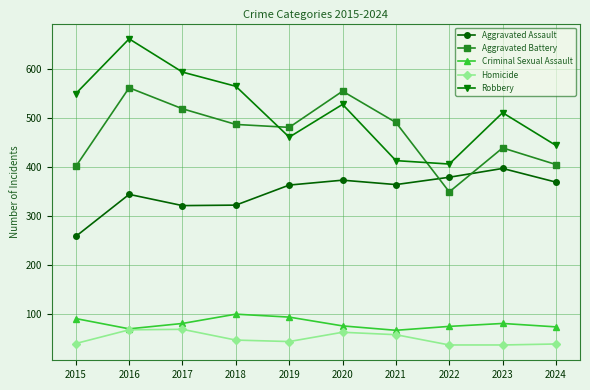

What is the total value across all series at 2018?

1519